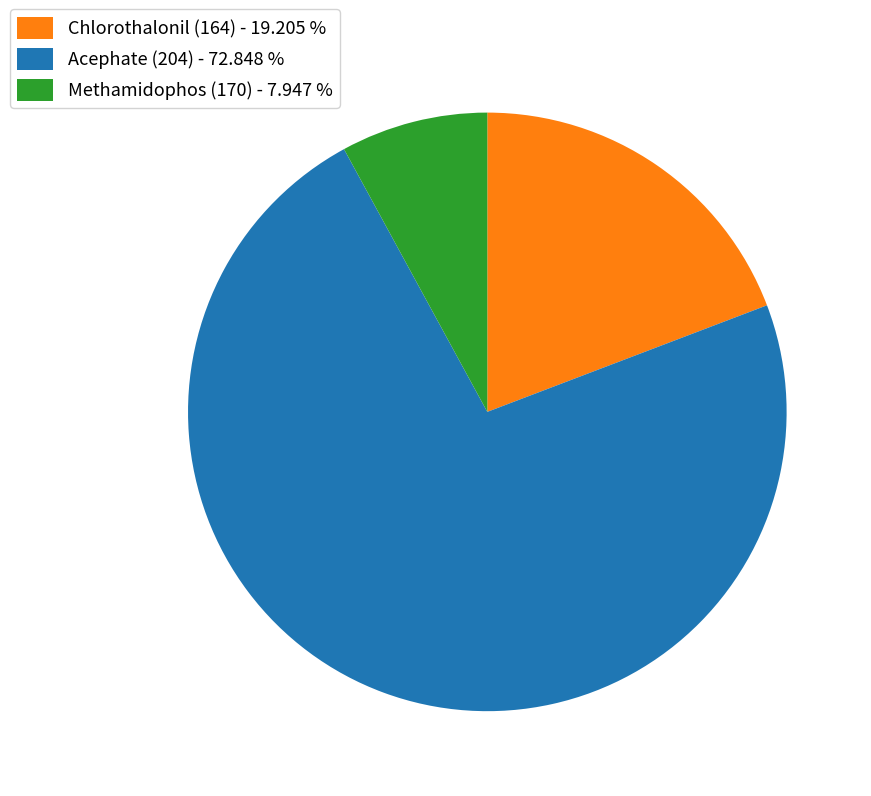

Is it true that Chlorothalonil (164) is 19% of the pie?

True